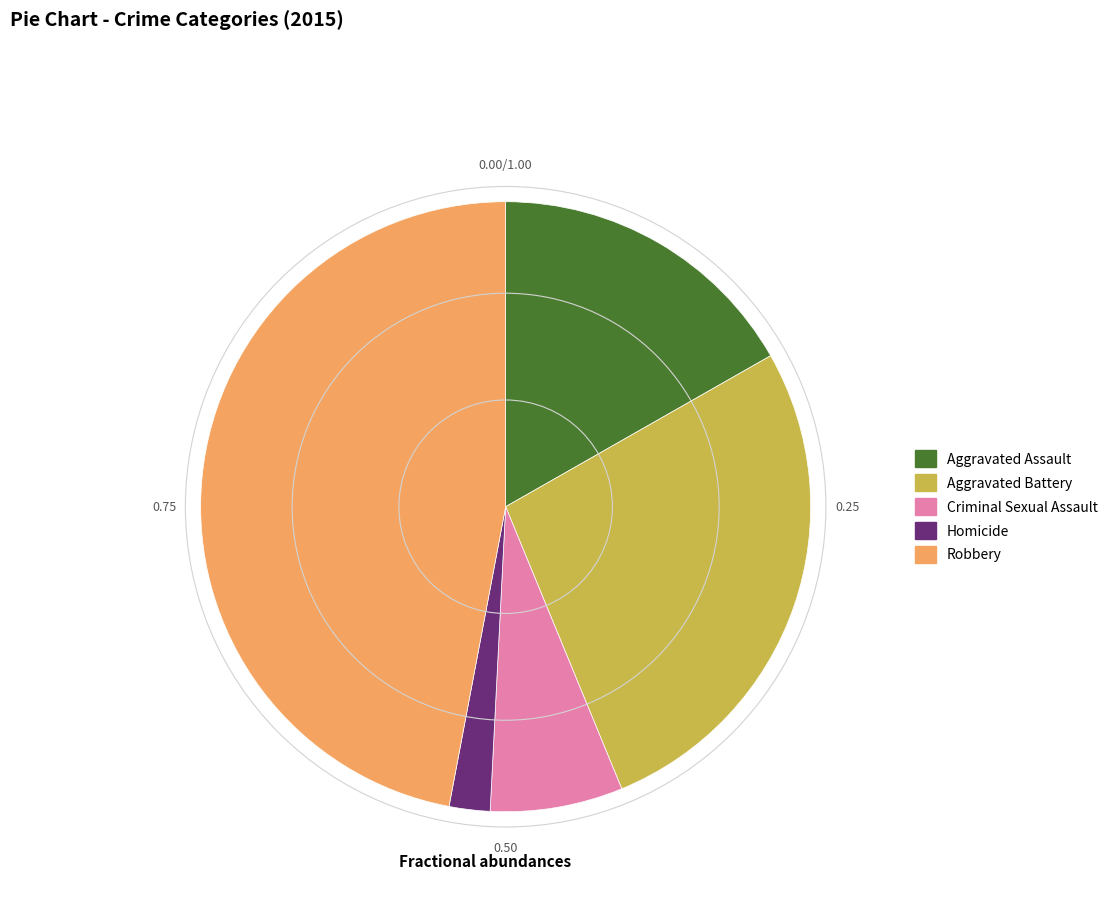

What is the largest slice in the pie chart?

Robbery